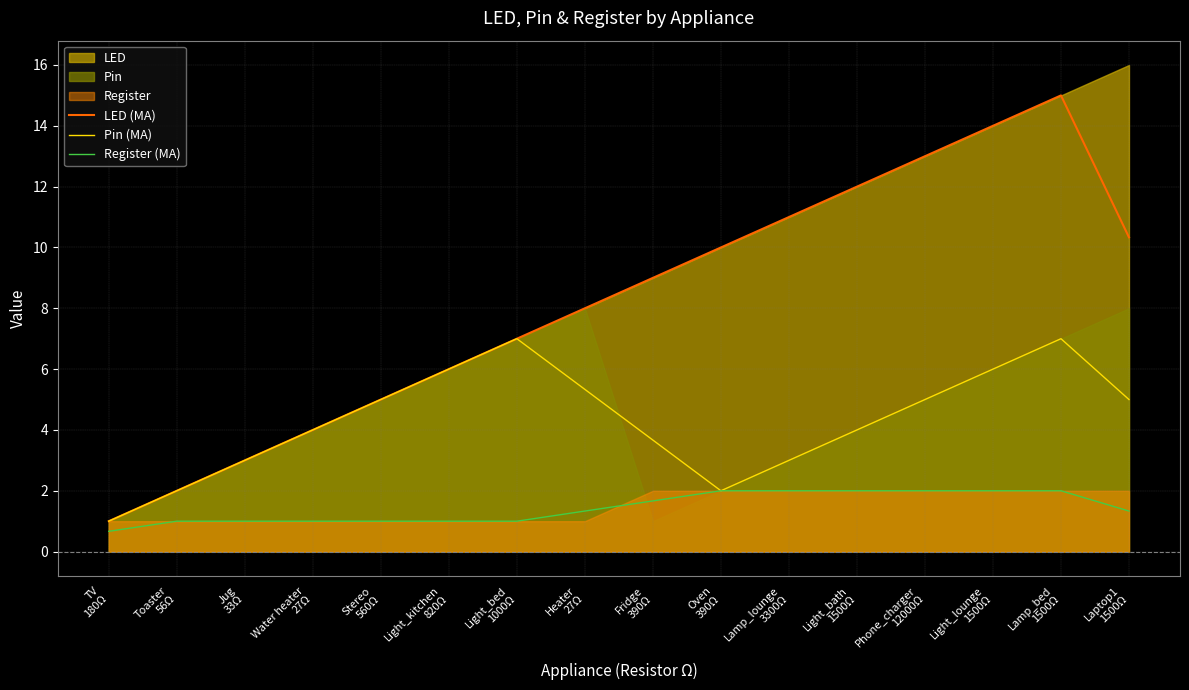

Rank the series by their average value, from highest to lowest.

LED (MA), Pin (MA), Register (MA)